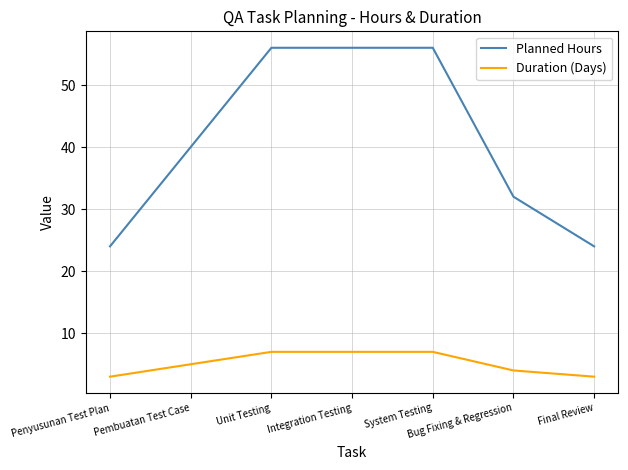

What is the difference between the highest and lowest values at Bug Fixing & Regression?

28